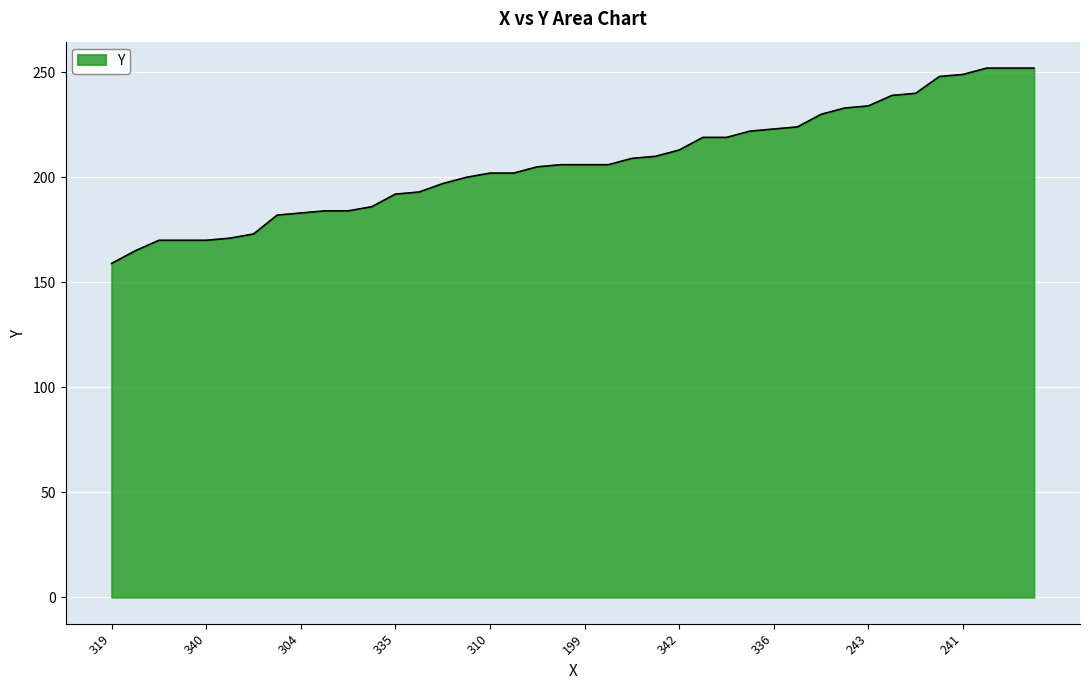

What is the greatest value displayed?

252